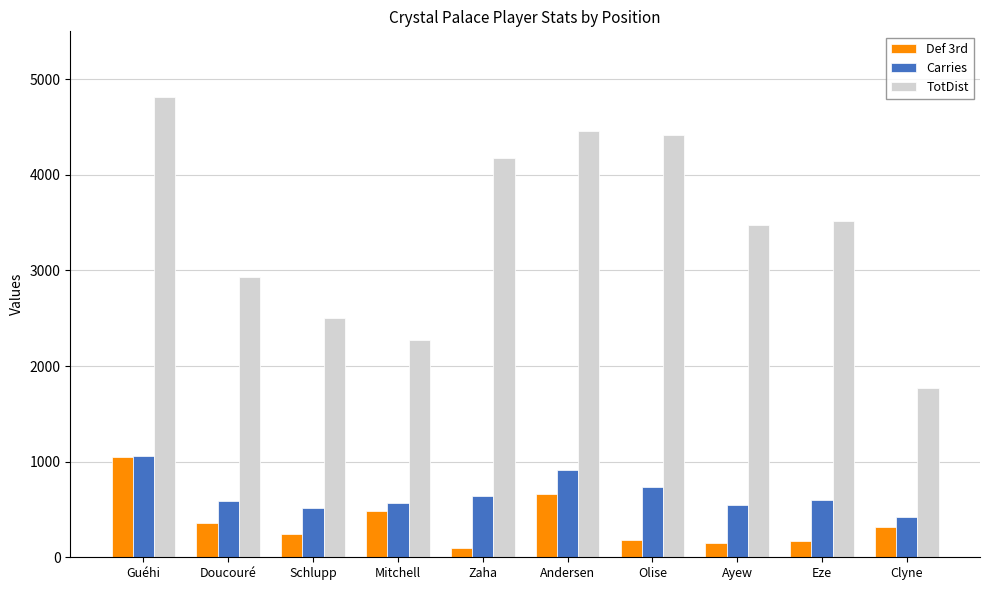

The value of Def 3rd at Schlupp is 246. True or false?

True